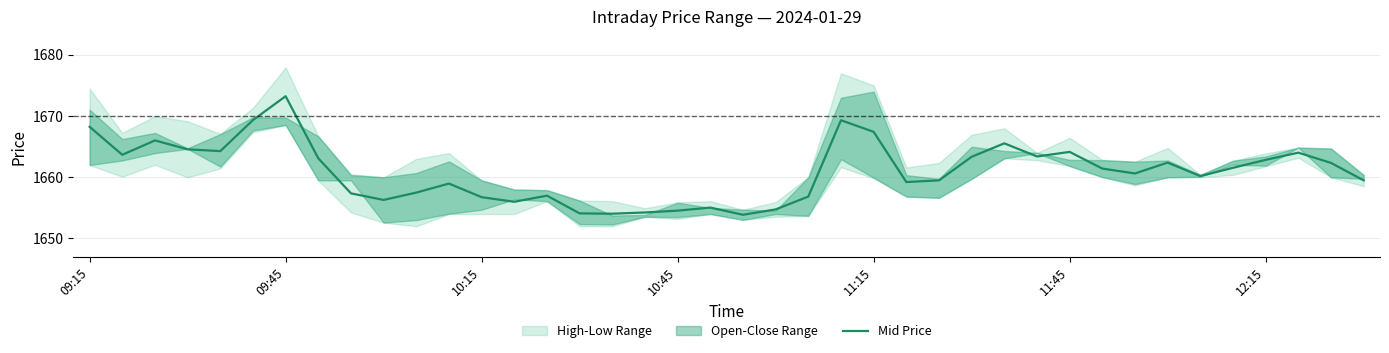

What is the difference between the maximum and minimum values?

19.4